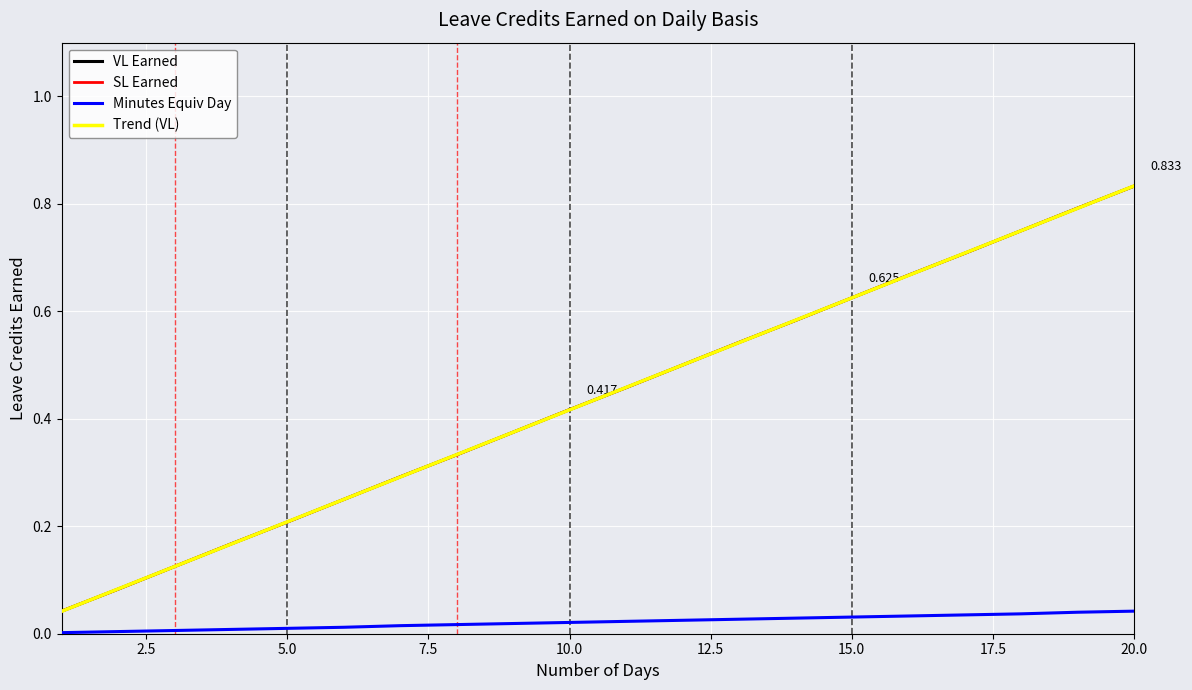

True or false: Trend (VL) and Minutes Equiv Day cross at least once.

False